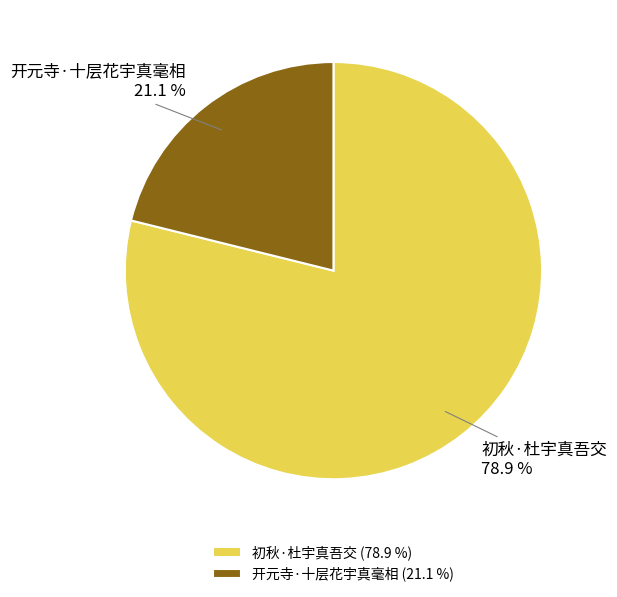

Which category has the smallest portion of the pie?

开元寺·十层花宇真毫相